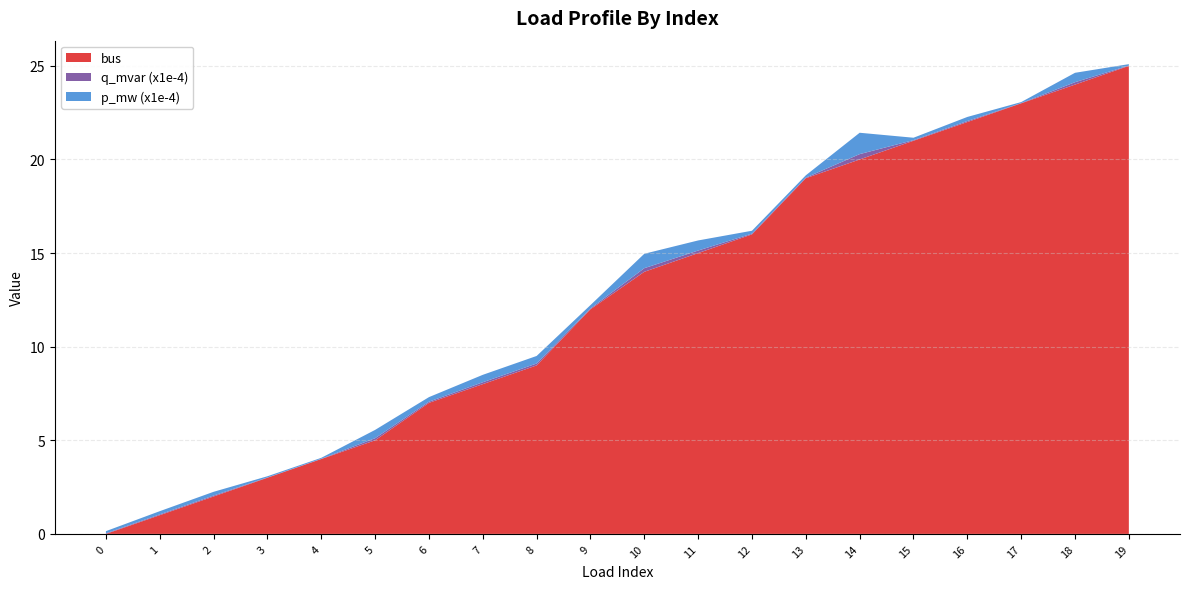

Reading left to right, extract all data points from this chart.

p_mw (x1e-4): 0=0.1	1=0.2	2=0.2	3=0.1	4=0.1	5=0.4	6=0.2	7=0.4	8=0.4	9=0.2	10=0.8	11=0.5	12=0.2	13=0.1	14=1.1	15=0.1	16=0.2	17=0.1	18=0.5	19=0.1
q_mvar (x1e-4): 0=0.0	1=0.0	2=0.0	3=0.0	4=0.0	5=0.1	6=0.1	7=0.1	8=0.1	9=0.0	10=0.2	11=0.1	12=0.0	13=0.0	14=0.3	15=0.0	16=0.1	17=0.0	18=0.1	19=0.0
bus: 0=0.0	1=1.0	2=2.0	3=3.0	4=4.0	5=5.0	6=7.0	7=8.0	8=9.0	9=12.0	10=14.0	11=15.0	12=16.0	13=19.0	14=20.0	15=21.0	16=22.0	17=23.0	18=24.0	19=25.0